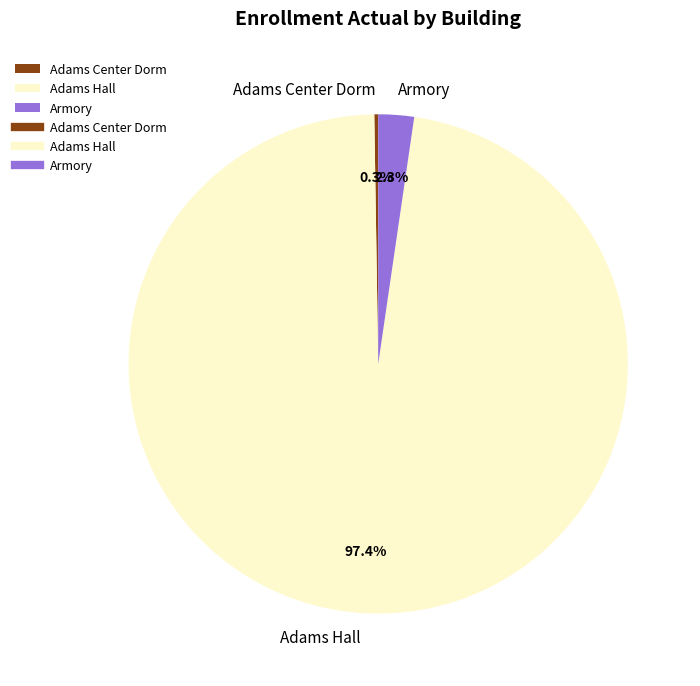

Which category accounts for the majority?

Adams Hall